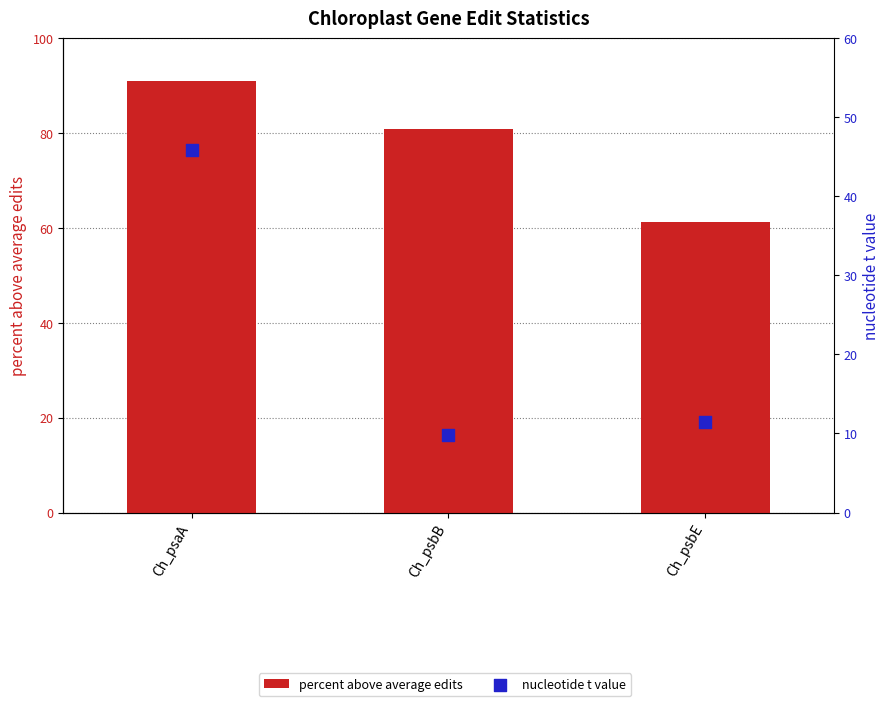

Which series reaches the maximum Y coordinate?

percent above average edits